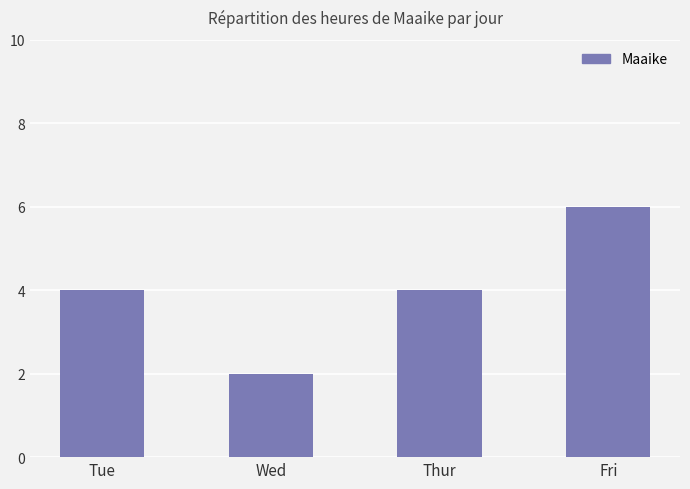

What is the sum of all values?

16